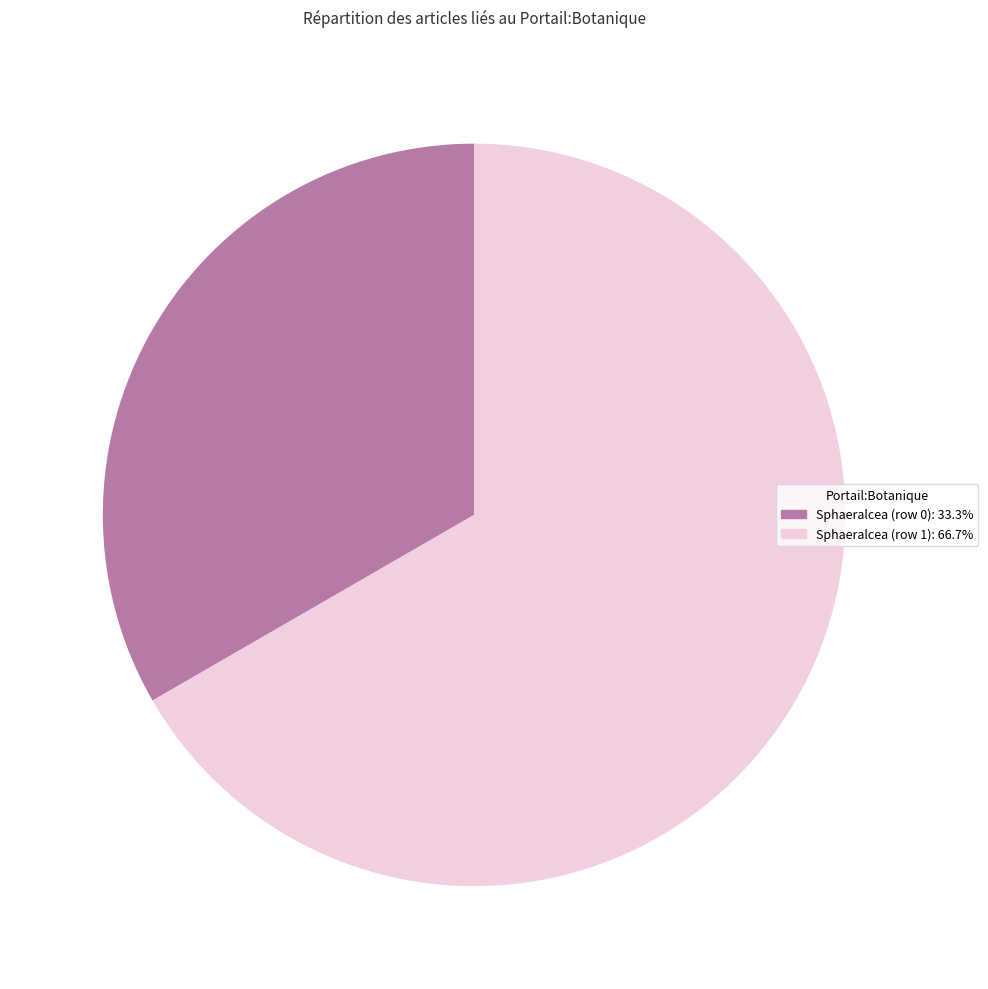

Combined, do Sphaeralcea (row 1) and Sphaeralcea (row 0) account for over 50%?

Yes